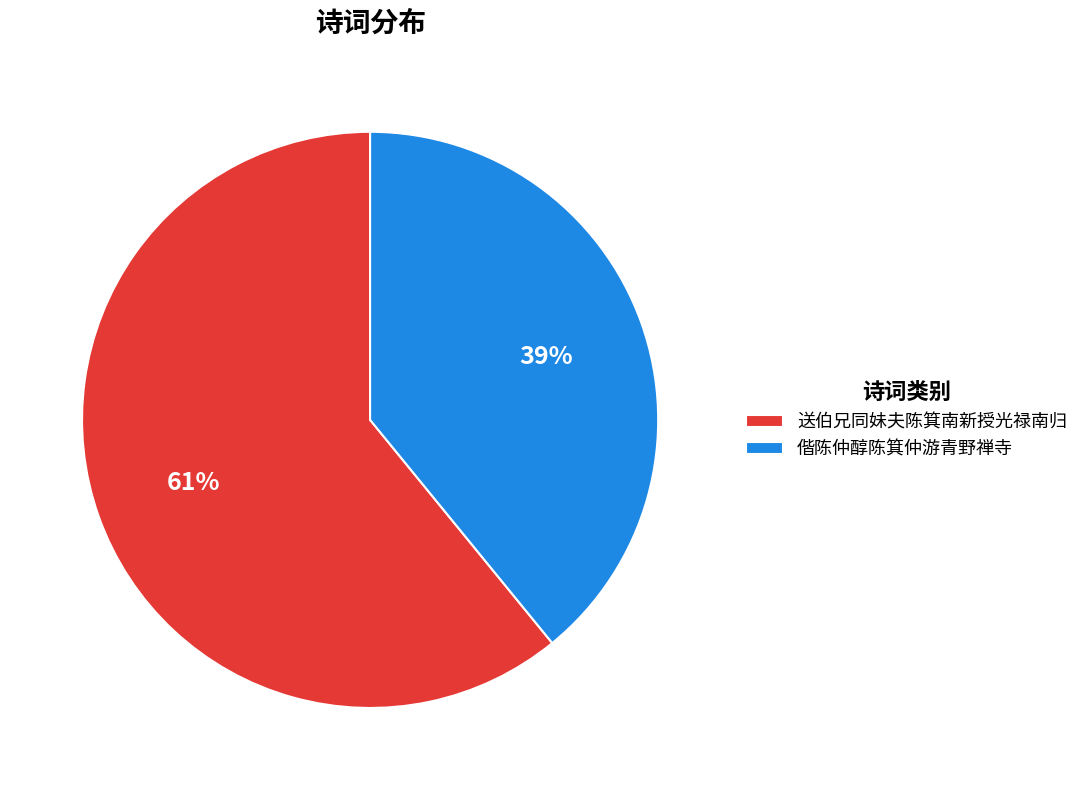

To the nearest percent, what is the difference between the 偕陈仲醇陈箕仲游青野禅寺 and 送伯兄同妹夫陈箕南新授光禄南归 slice percentages?

22%